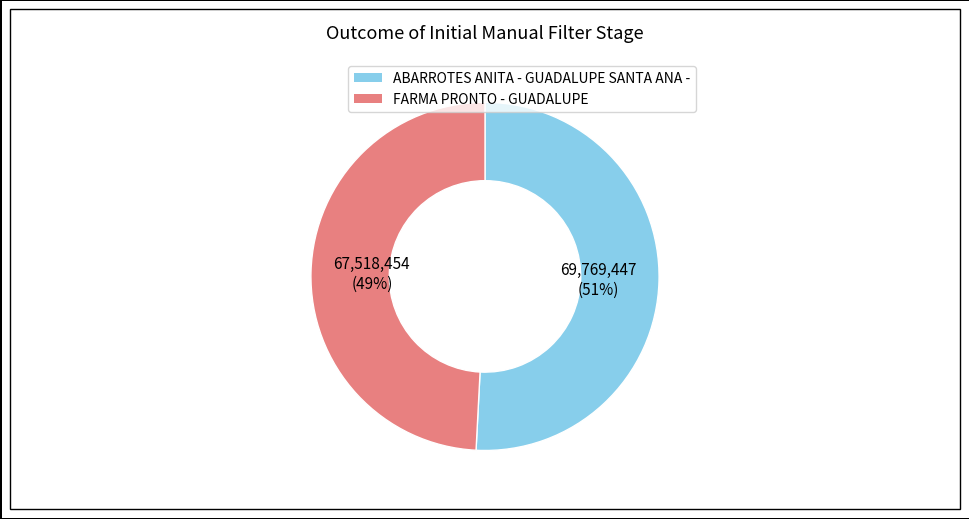

Which has a higher value, FARMA PRONTO - GUADALUPE or ABARROTES ANITA - GUADALUPE SANTA ANA -?

ABARROTES ANITA - GUADALUPE SANTA ANA -